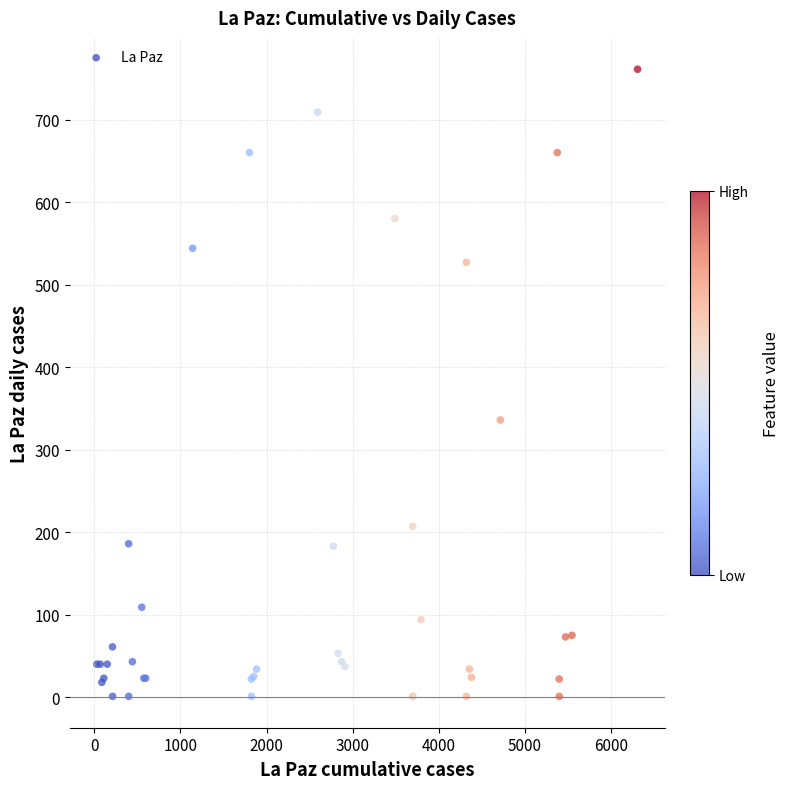

What Y value in the scatter plot is closest to 381?

336